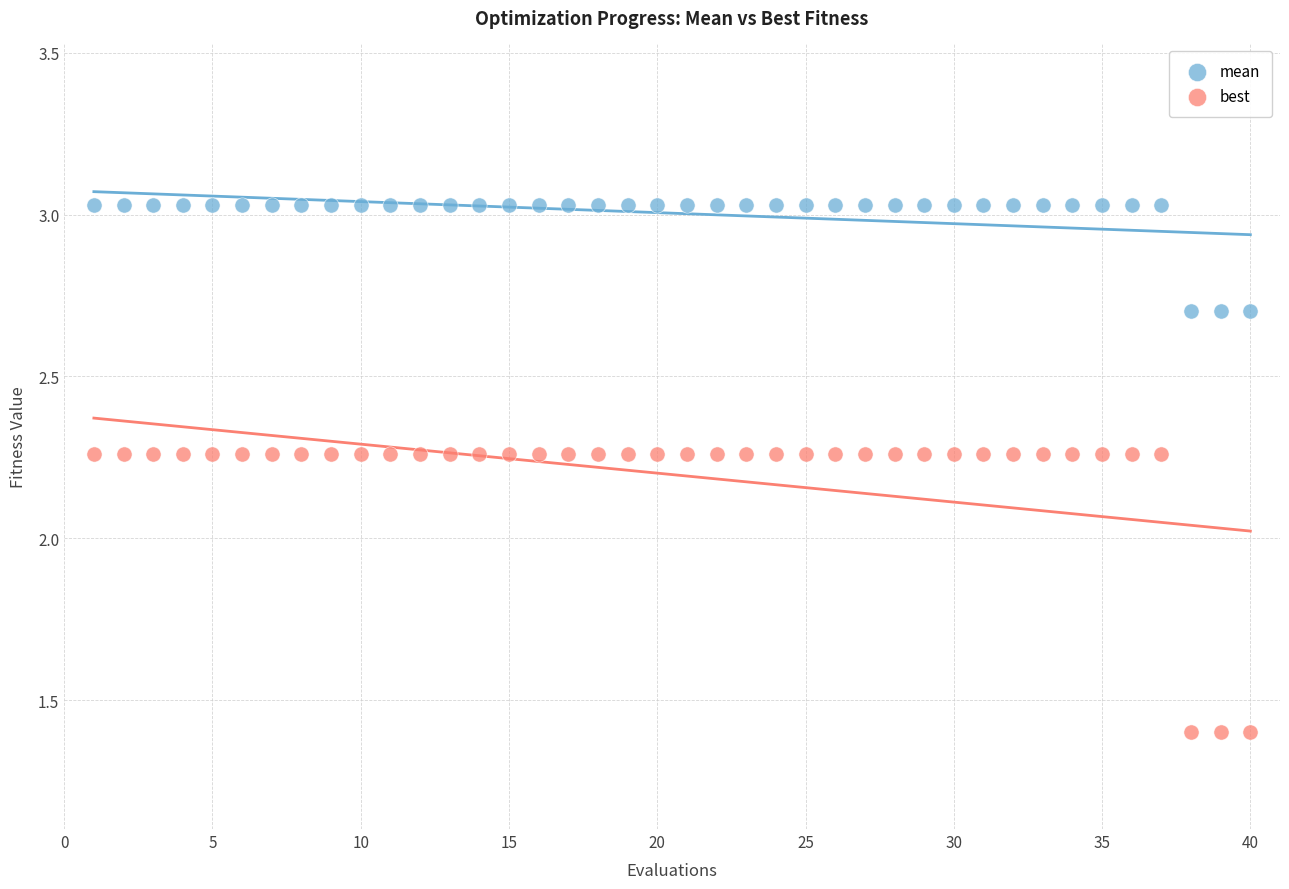

Which series reaches the minimum Y coordinate?

best